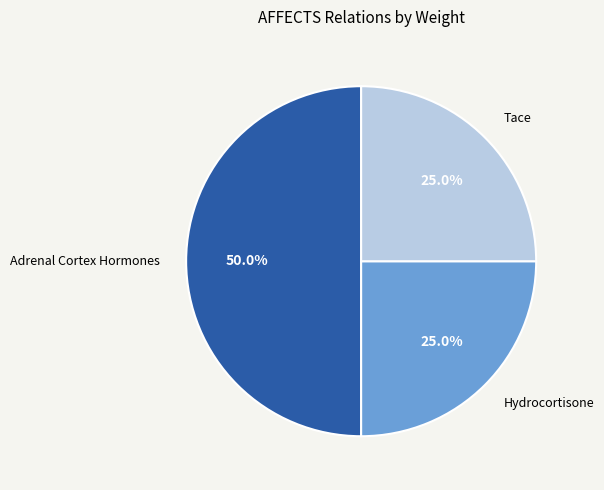

What percentage is NOT represented by Tace?

75.0%